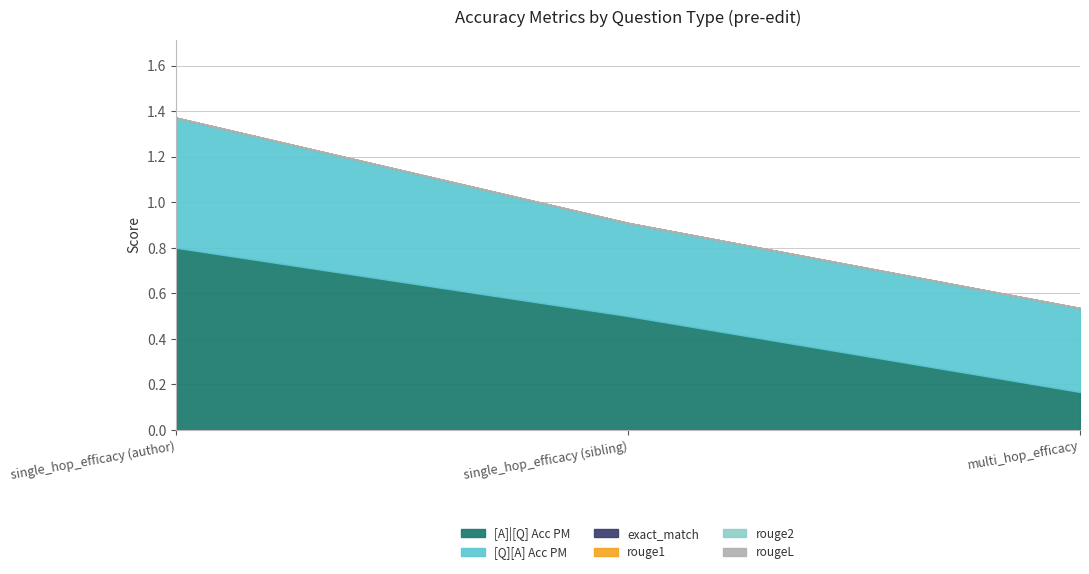

How many lines are shown in the chart?

6